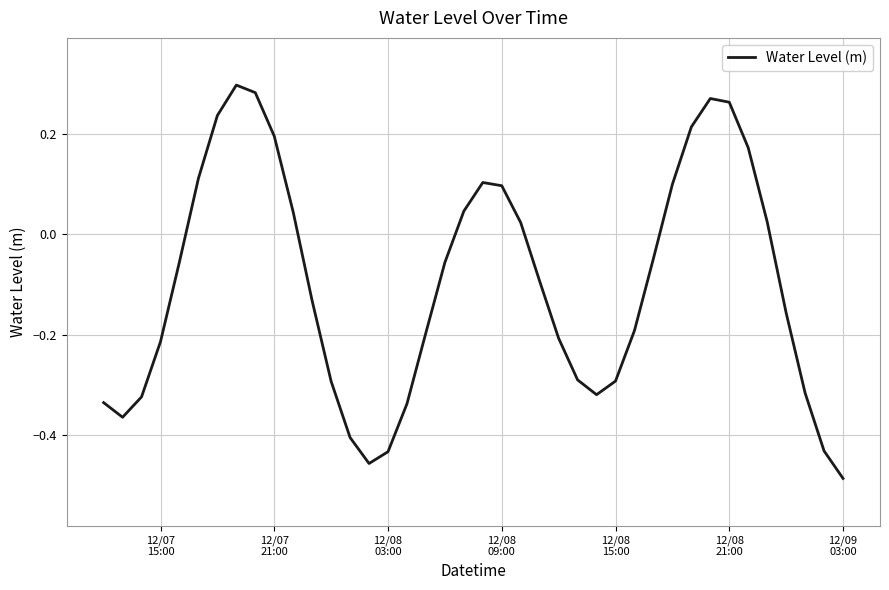

What is the difference between the maximum and minimum values?

0.8